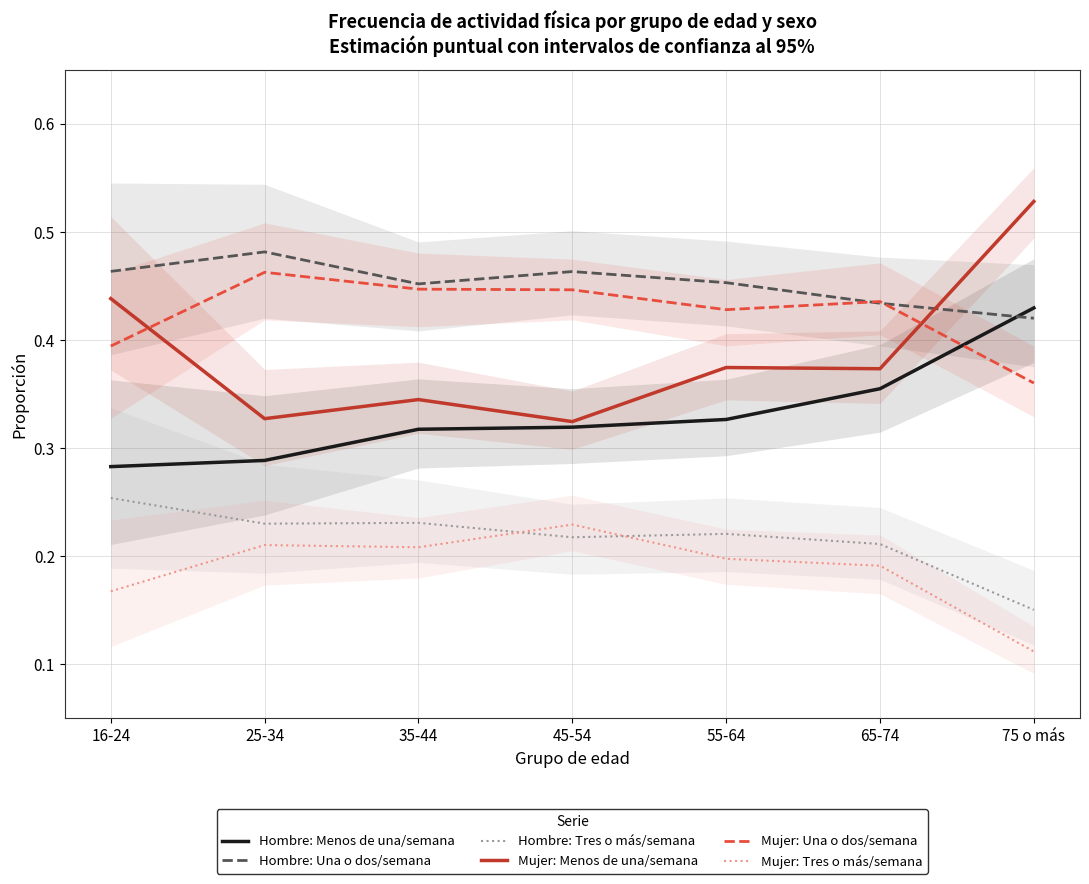

What is the sum of all Mujer: Tres o más/semana values?

1.3